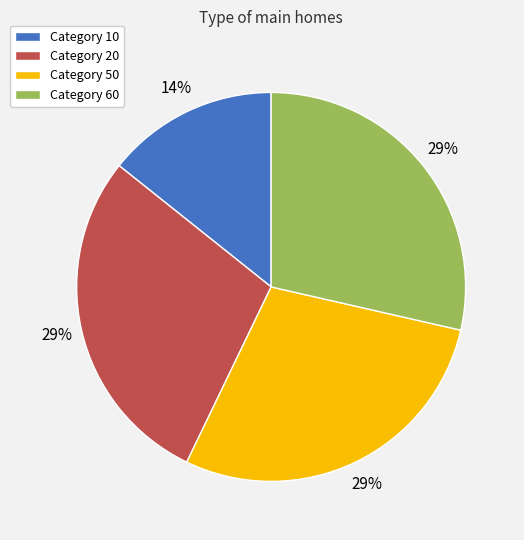

Combined, do Category 10 and Category 50 account for over 50%?

No